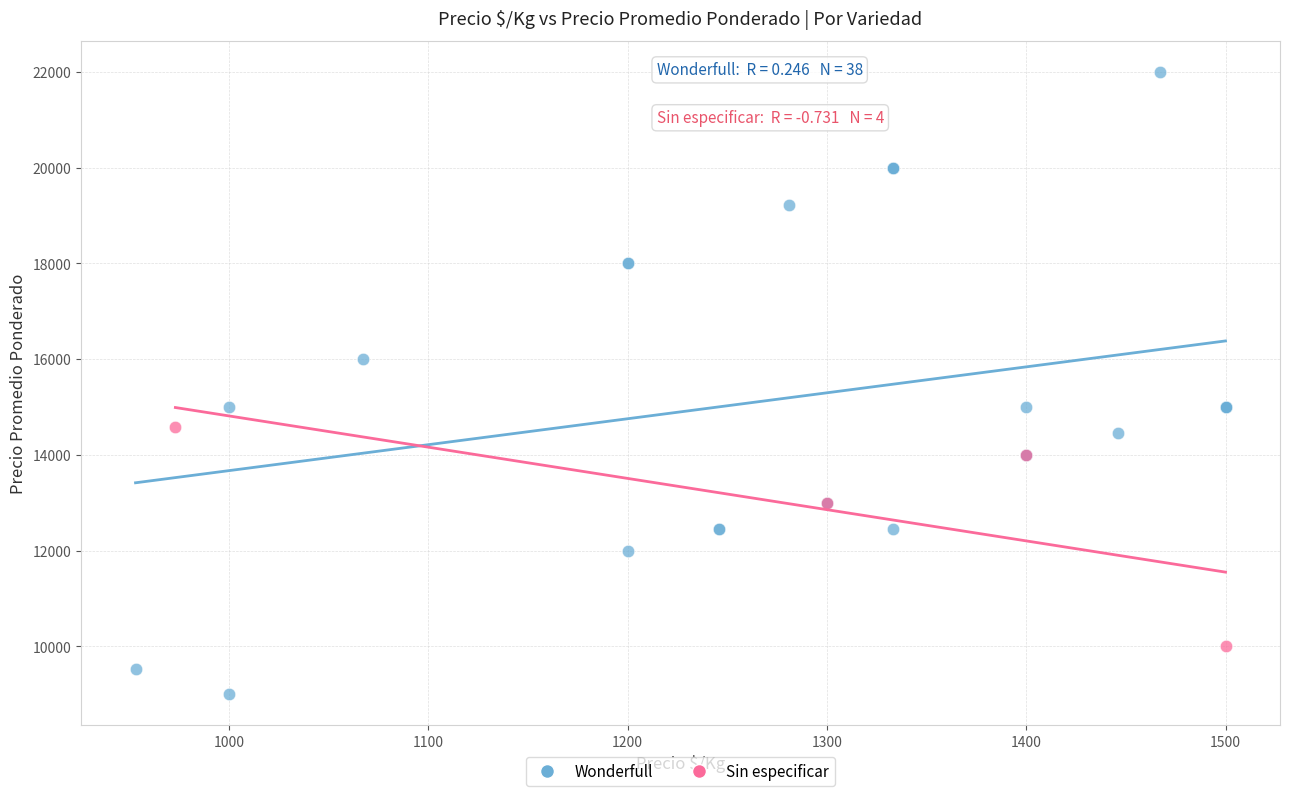

Which series reaches the minimum Y coordinate?

Wonderfull